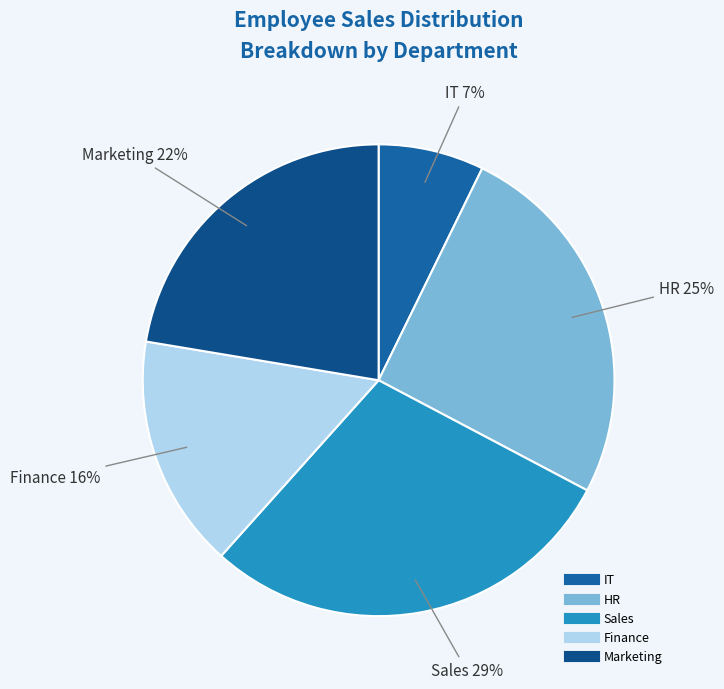

What is the largest slice in the pie chart?

Sales